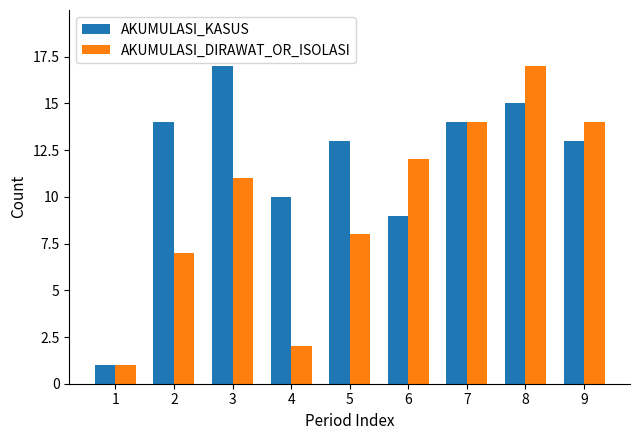

True or false: AKUMULASI_KASUS has a value of 8 at 5.

False